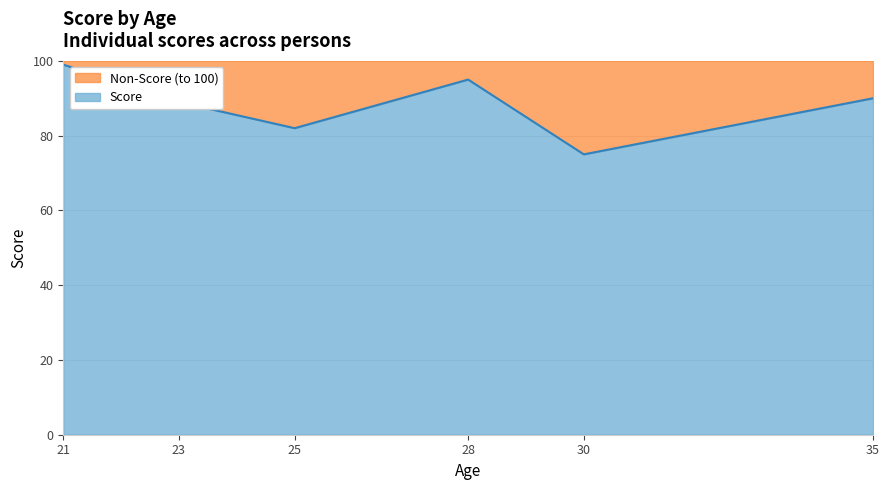

True or false: Score has a value of 54 at 28.

False